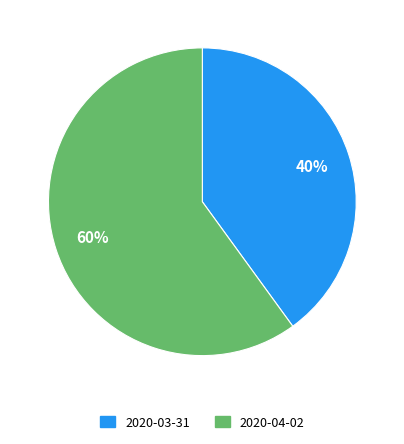

Which slice is the largest?

2020-04-02